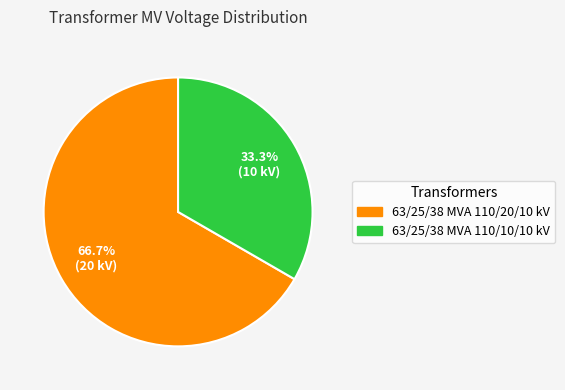

Between 63/25/38 MVA 110/10/10 kV and 63/25/38 MVA 110/20/10 kV, which is larger?

63/25/38 MVA 110/20/10 kV